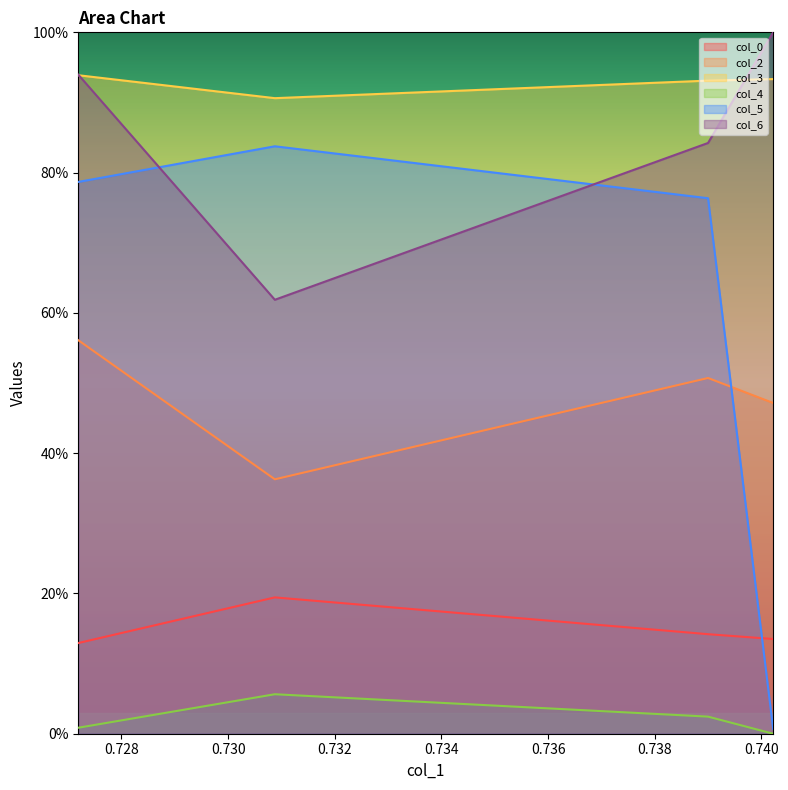

Where is the first local maximum for col_0?

0.7308770077245766